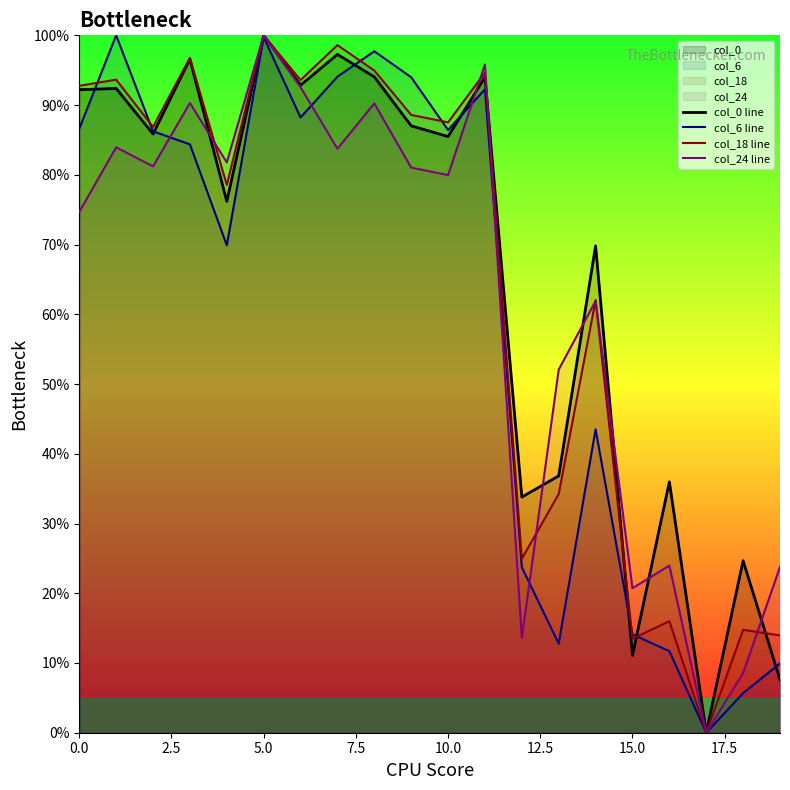

Is it true that col_0 line equals 2.9 at 15.0?

False